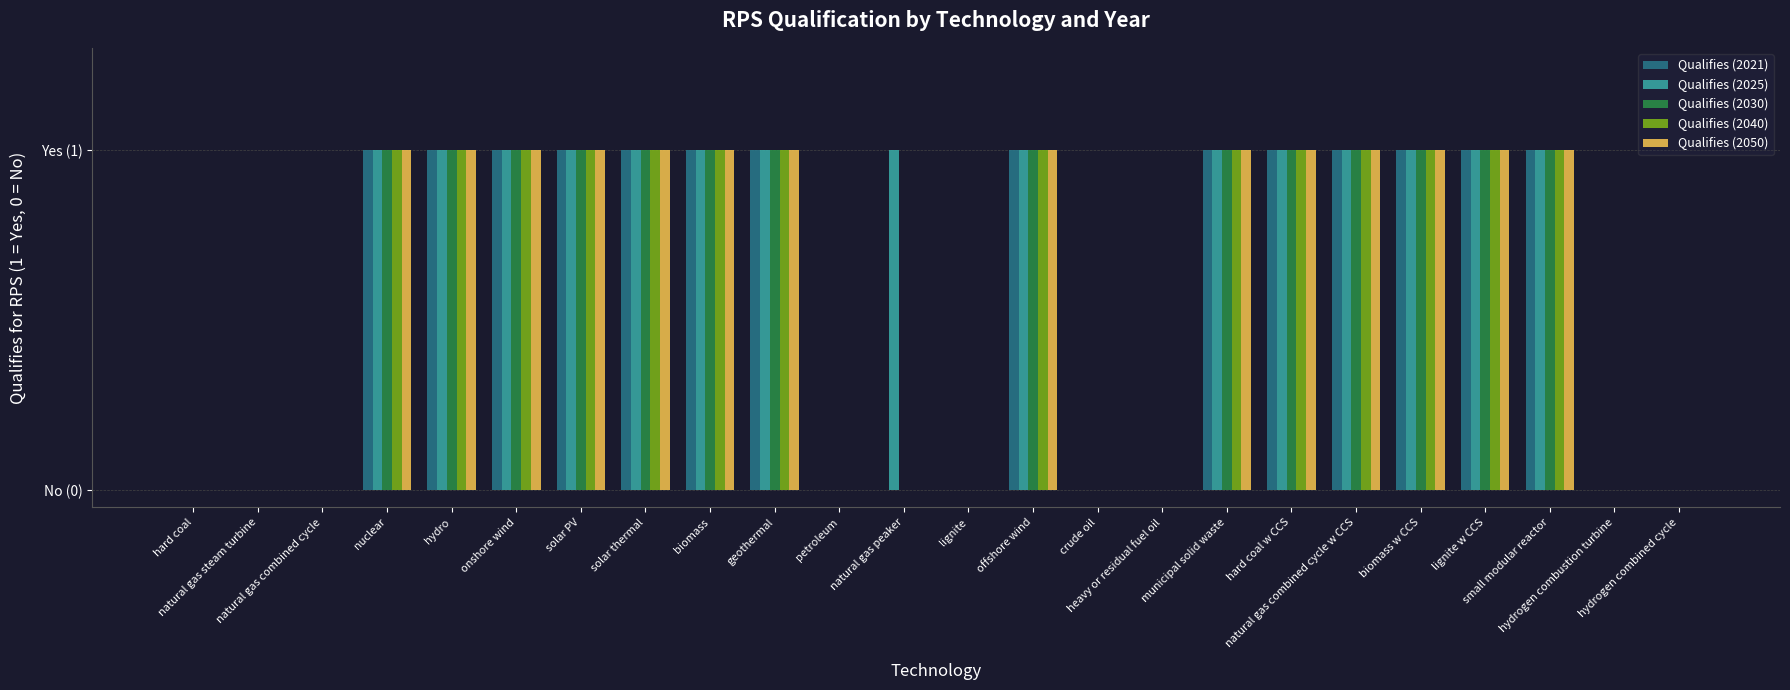

Are the bars grouped side by side (vs. stacked)?

Yes